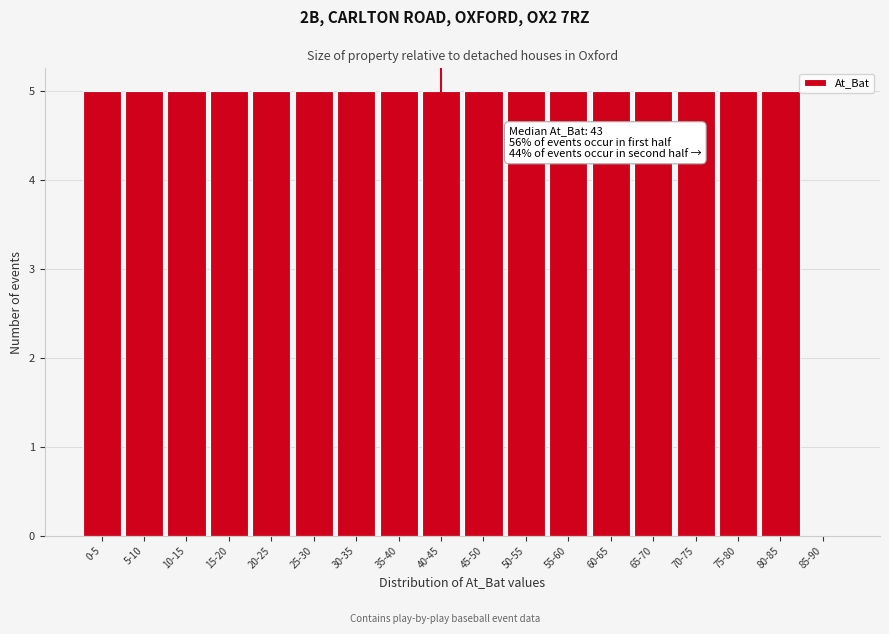

Reading left to right, what are all the values shown in this chart?

0-5=5	5-10=5	10-15=5	15-20=5	20-25=5	25-30=5	30-35=5	35-40=5	40-45=5	45-50=5	50-55=5	55-60=5	60-65=5	65-70=5	70-75=5	75-80=5	80-85=5	85-90=0